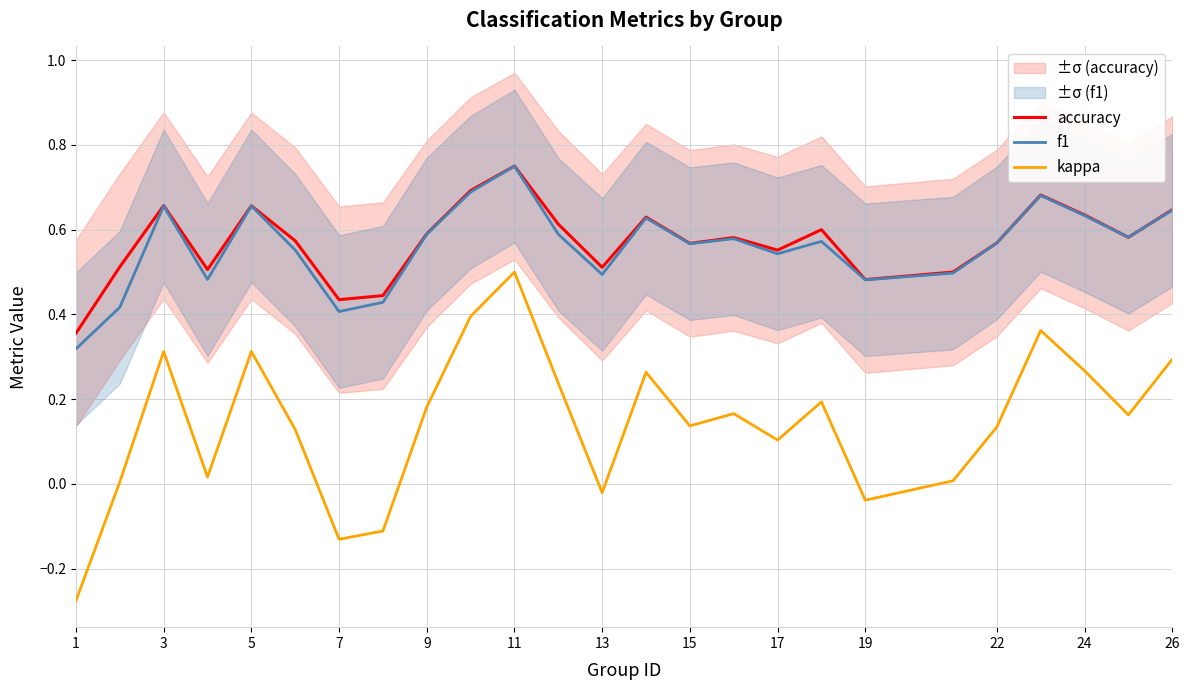

What is the difference between the maximum and minimum values in the kappa series?

0.8